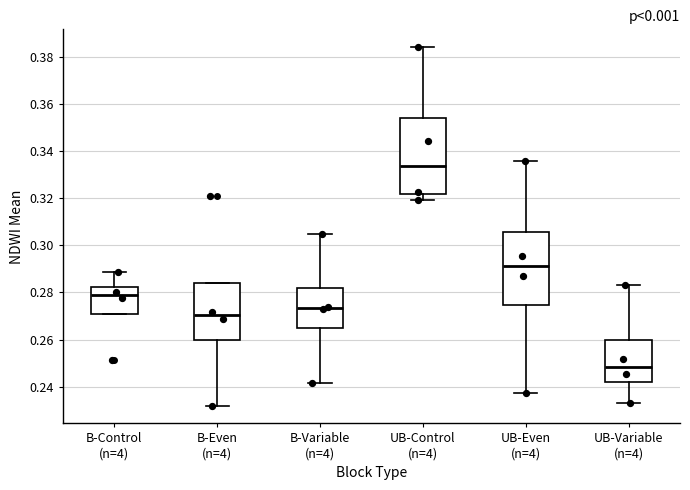

Reading left to right, read every box against the y-axis: the position of its median line, the range the box covers, and the ends of its whiskers. The values are not printed on the chart, so give them approximately, as read against the axis.

B-Control (n=4): median 0.278, box 0.272 to 0.282, whiskers 0.272 to 0.288
B-Even (n=4): median 0.270, box 0.260 to 0.284, whiskers 0.232 to 0.284
B-Variable (n=4): median 0.274, box 0.266 to 0.282, whiskers 0.242 to 0.304
UB-Control (n=4): median 0.334, box 0.322 to 0.354, whiskers 0.320 to 0.384
UB-Even (n=4): median 0.292, box 0.274 to 0.306, whiskers 0.238 to 0.336
UB-Variable (n=4): median 0.248, box 0.242 to 0.260, whiskers 0.234 to 0.284